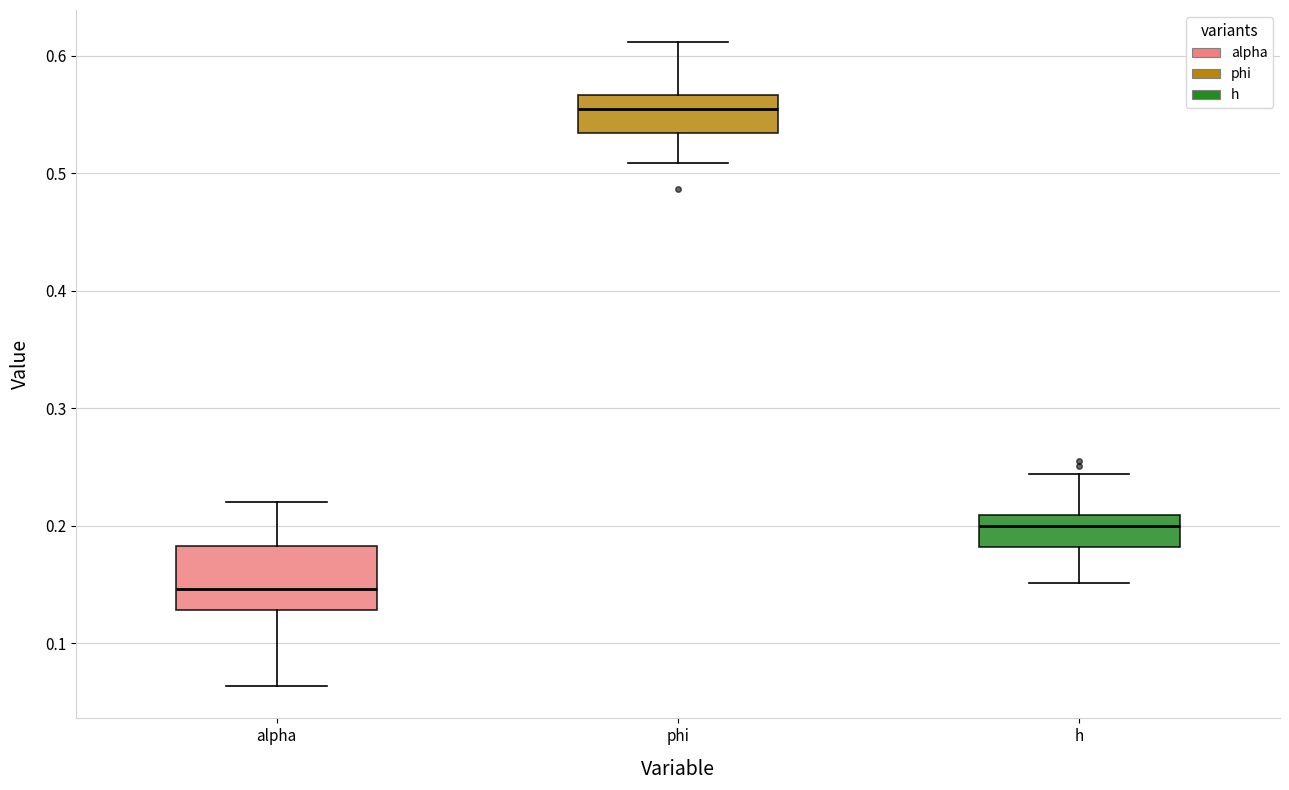

Where is the lower edge of the box for h on the y-axis? The values are not printed on the chart, so give them approximately, as read against the axis.

0.18